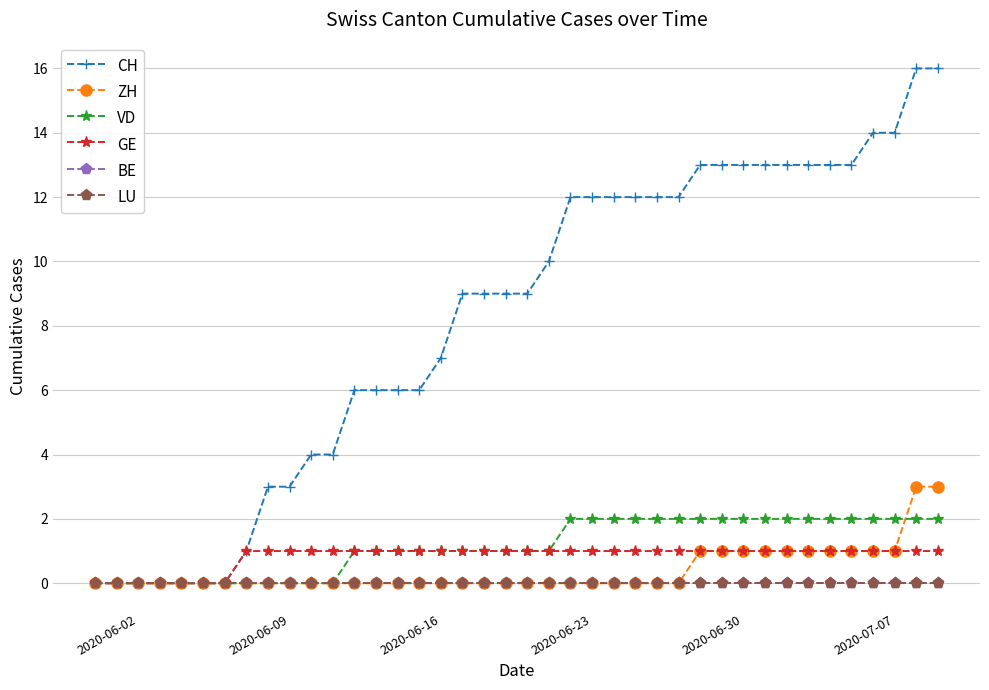

Does the chart have visible grid lines?

Yes